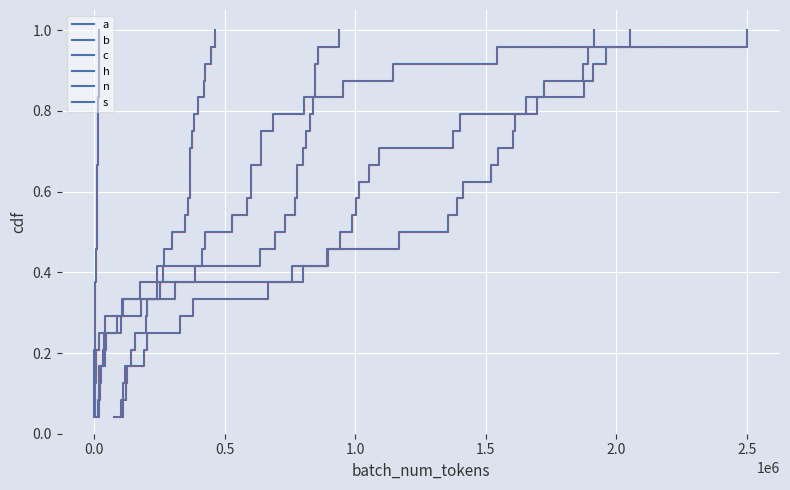

True or false: b has more than 2 interior local peaks.

False